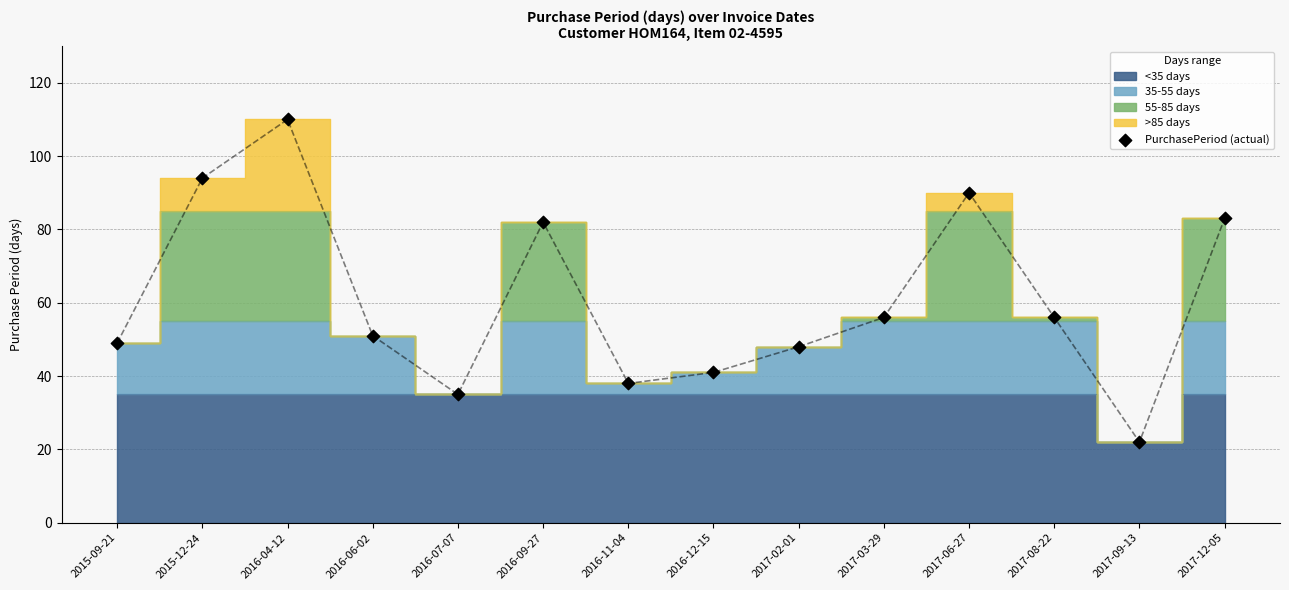

What is the range of Y values (max minus min)?

88